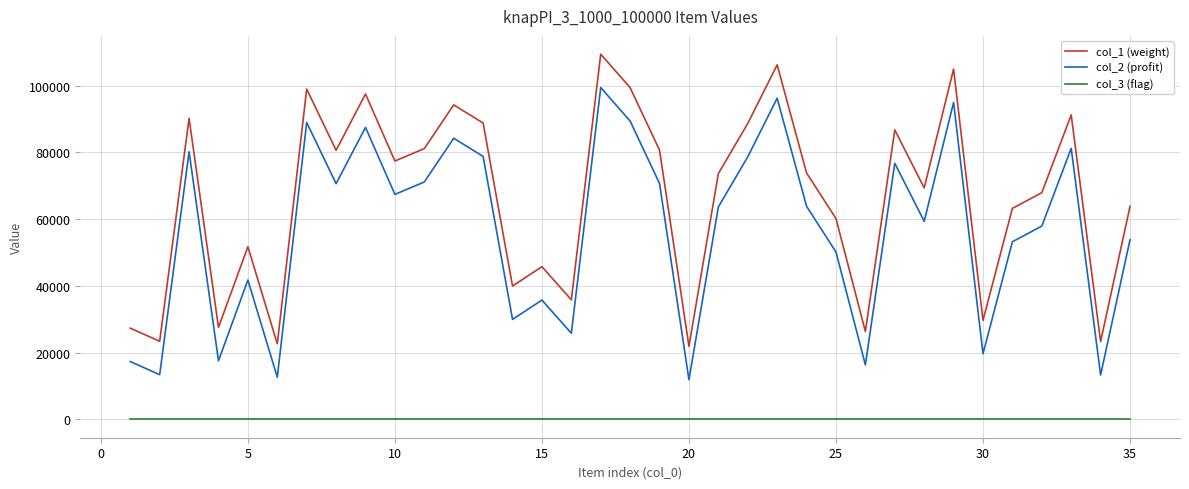

How many series are shown in this chart?

3